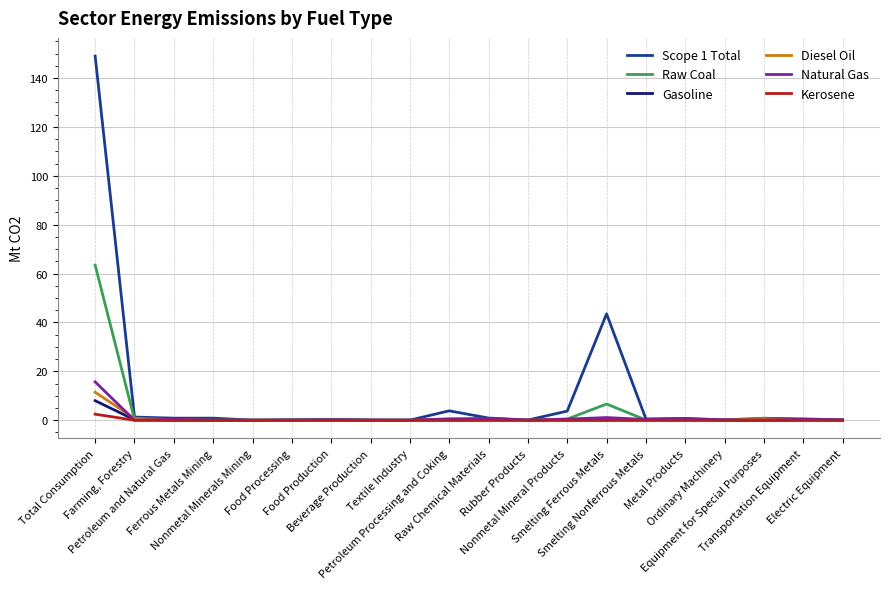

What is the sum of all Diesel Oil values?

13.4